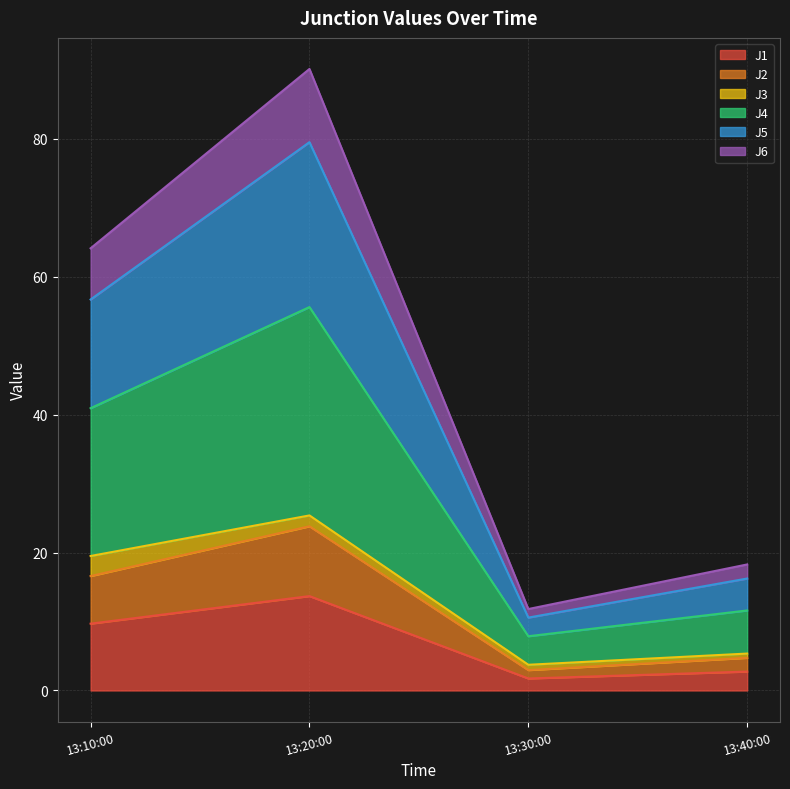

True or false: J5 and J1 cross at least once.

False